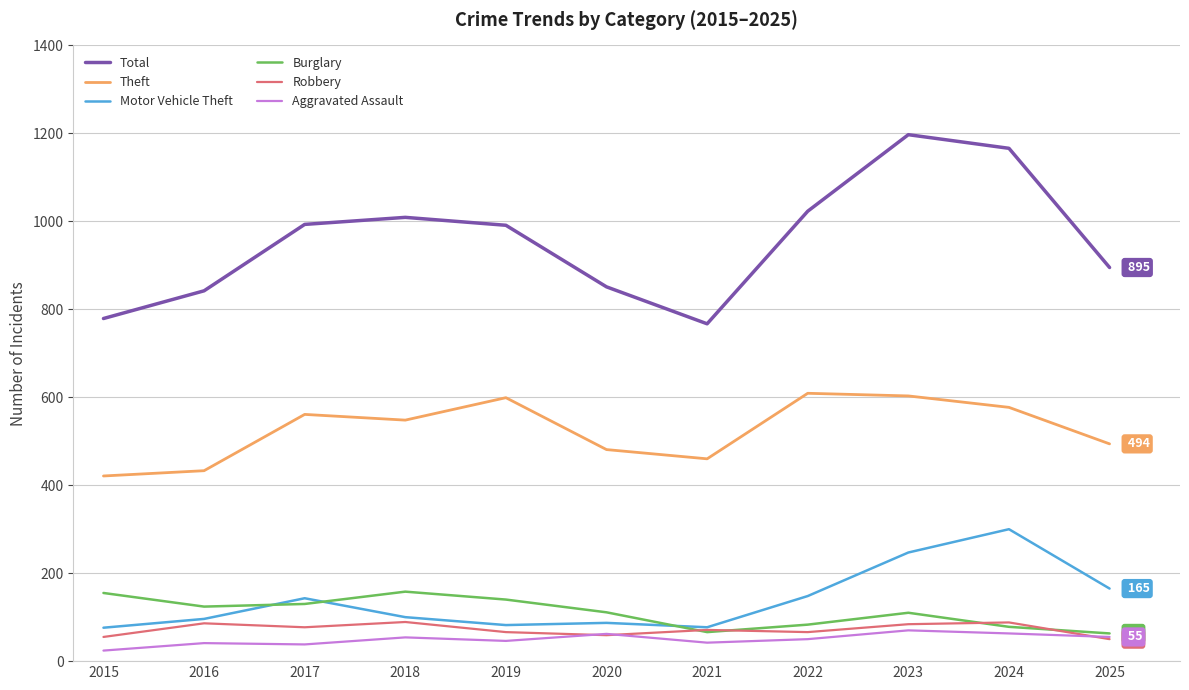

Which category has the highest value across all series?

2023